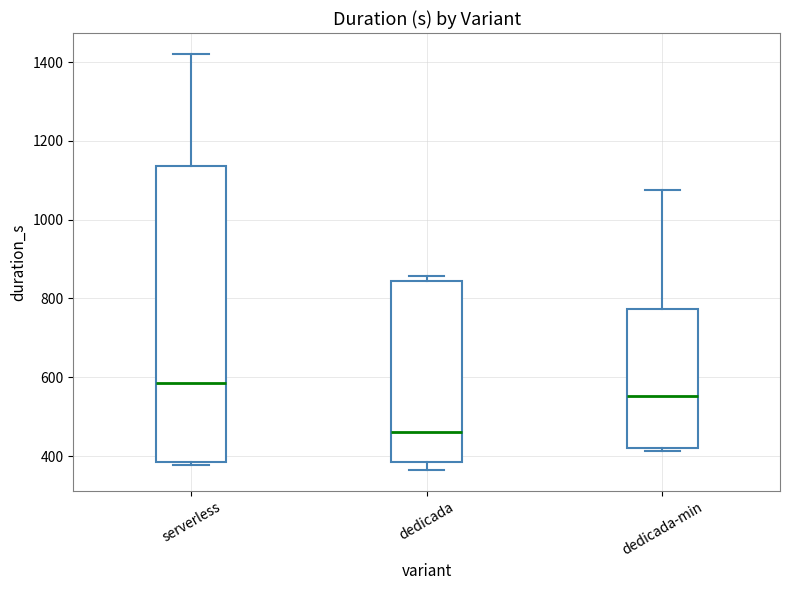

Where does the median line of the box for dedicada-min sit on the y-axis? The values are not printed on the chart, so give them approximately, as read against the axis.

560